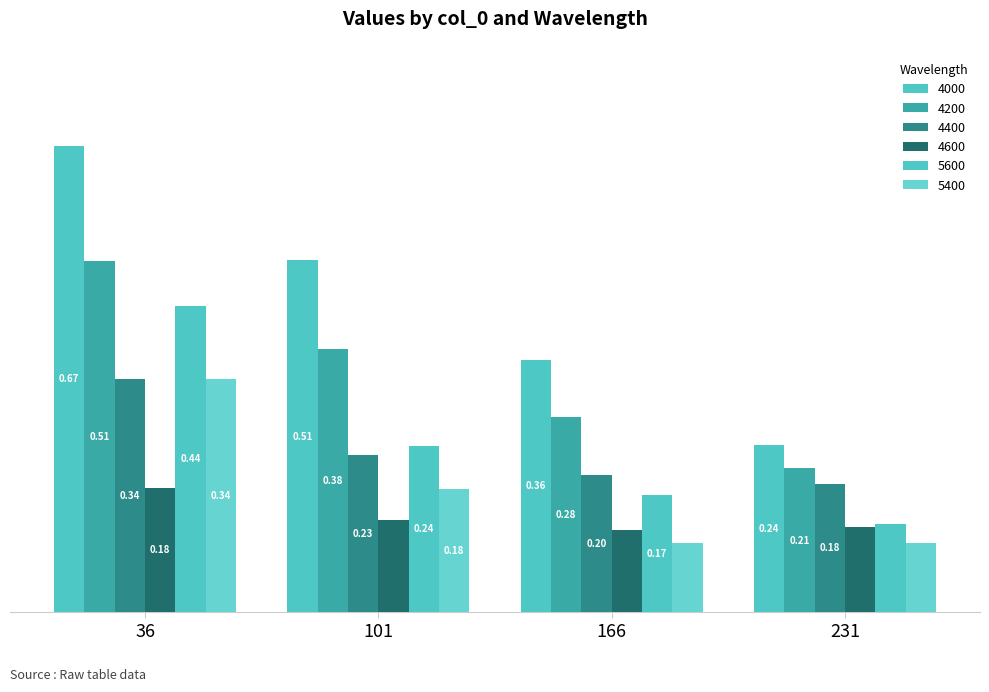

What are all the series names shown in the legend?

4000, 4200, 4400, 4600, 5600, 5400